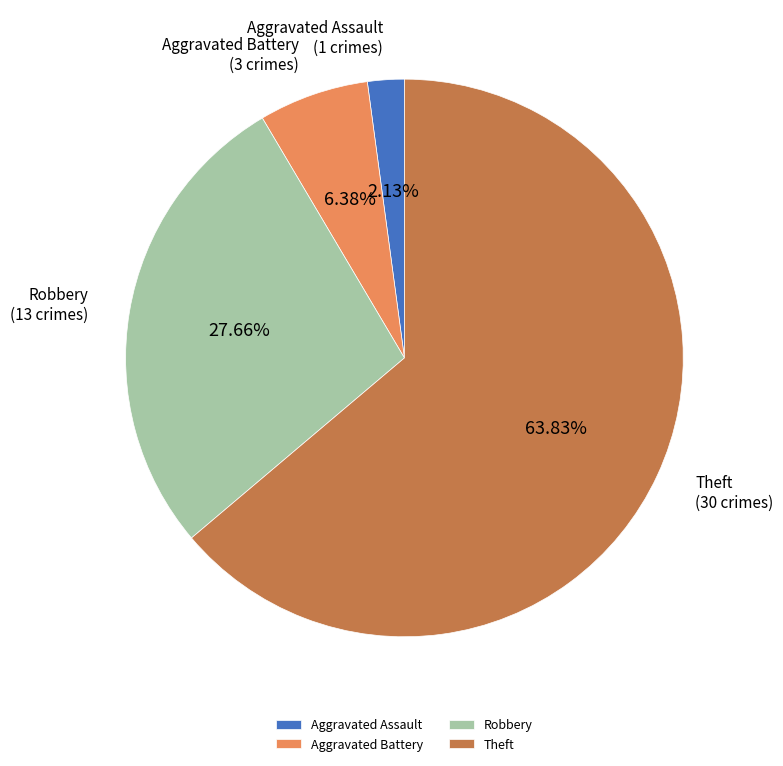

How many slices are in this pie chart?

4